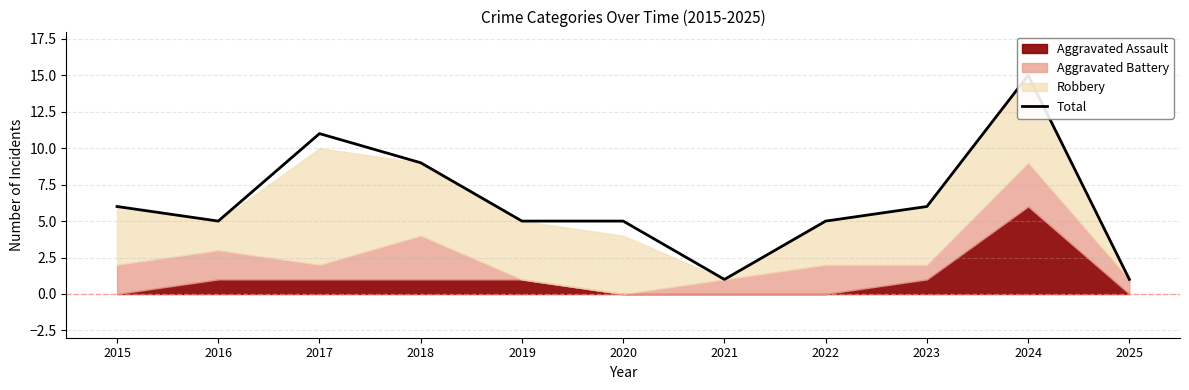

Where is the first local maximum?

2017